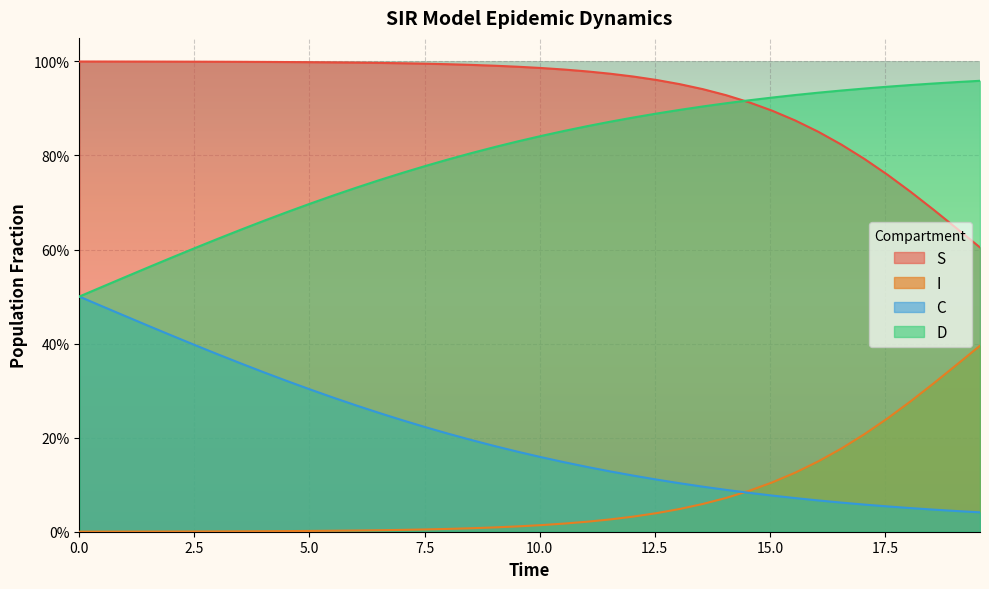

What is the value of the C point at the 36th from the left?

0.1